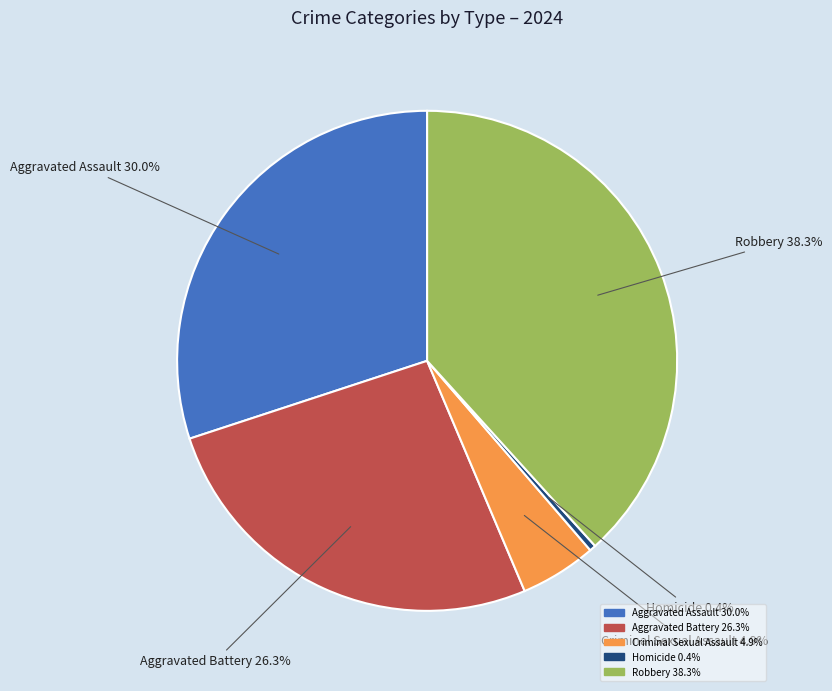

Is there a majority slice in this chart?

No